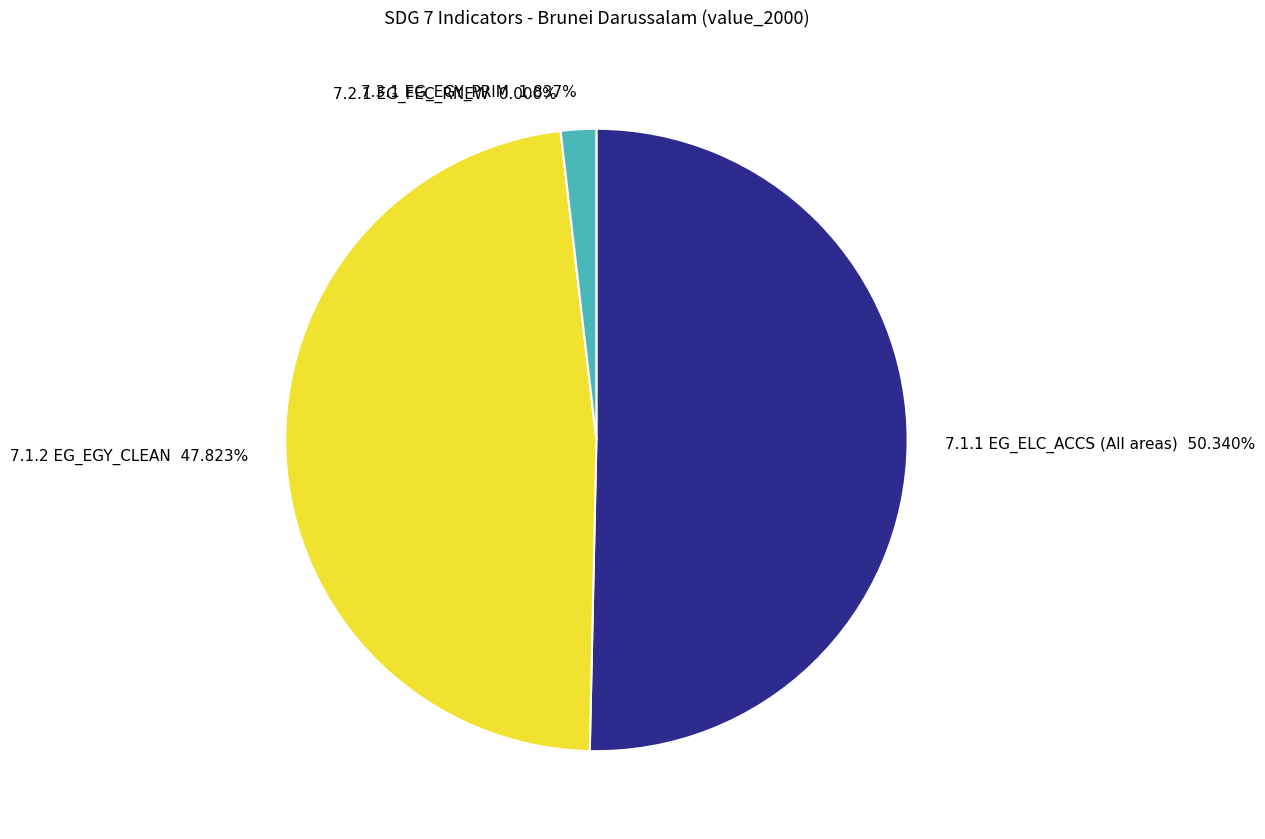

True or false: 7.3.1 EG_EGY_PRIM accounts for 16% of the total.

False